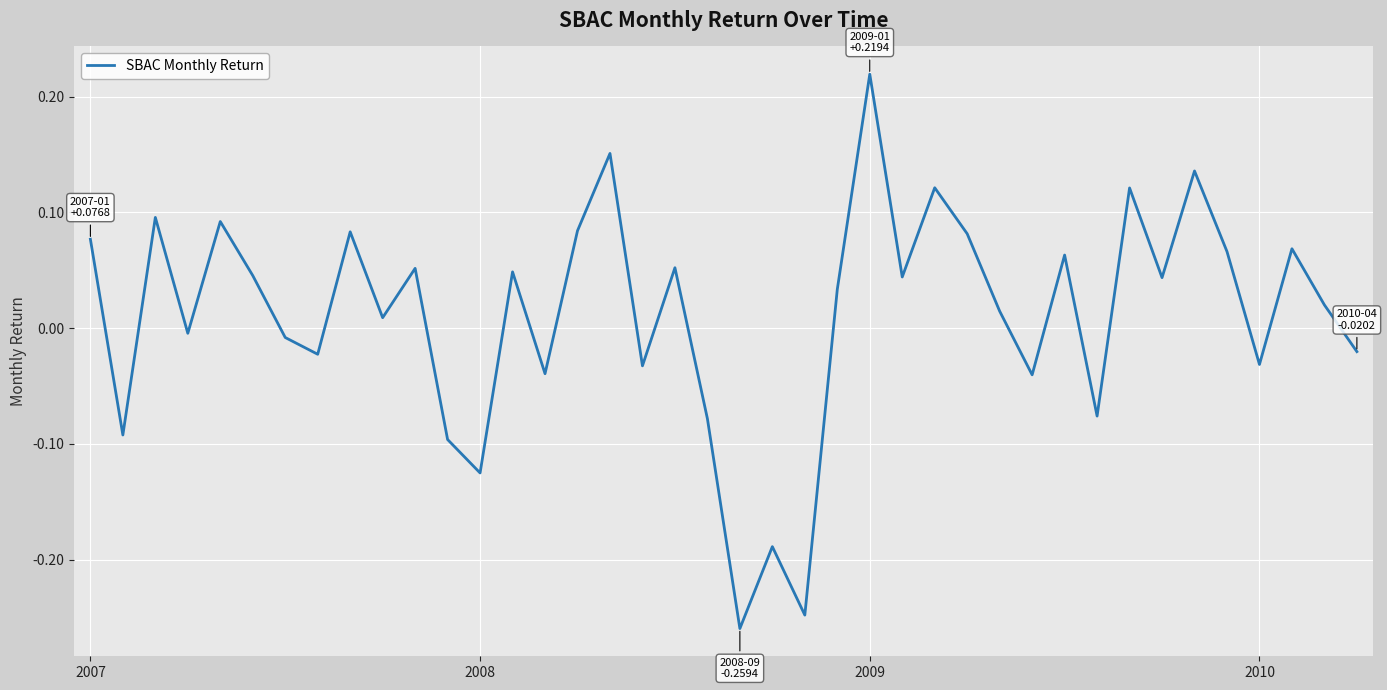

What is the difference between the maximum and minimum values?

0.5